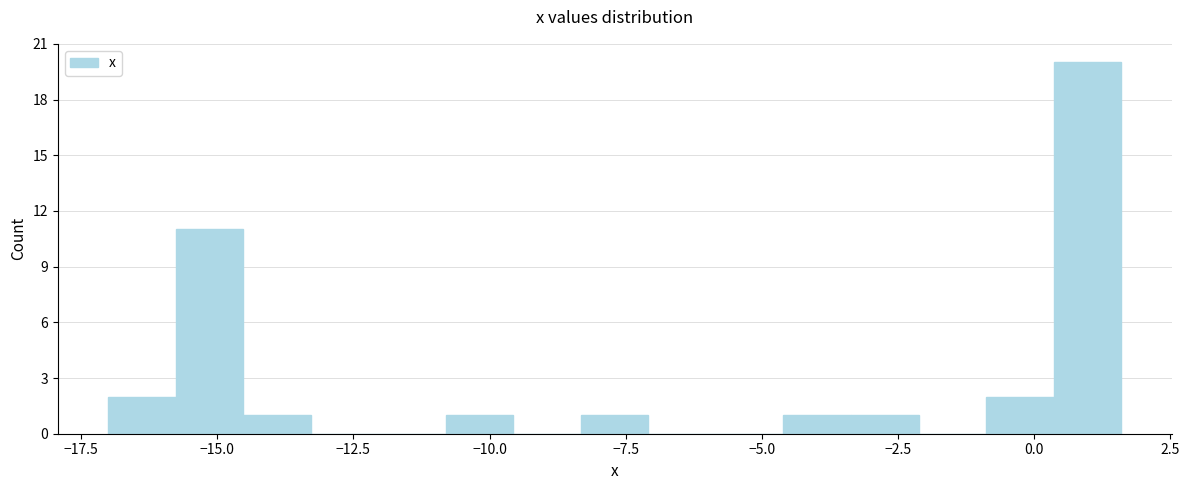

Read against the x-axis, roughly where is the centre of the tallest bar?

1.0